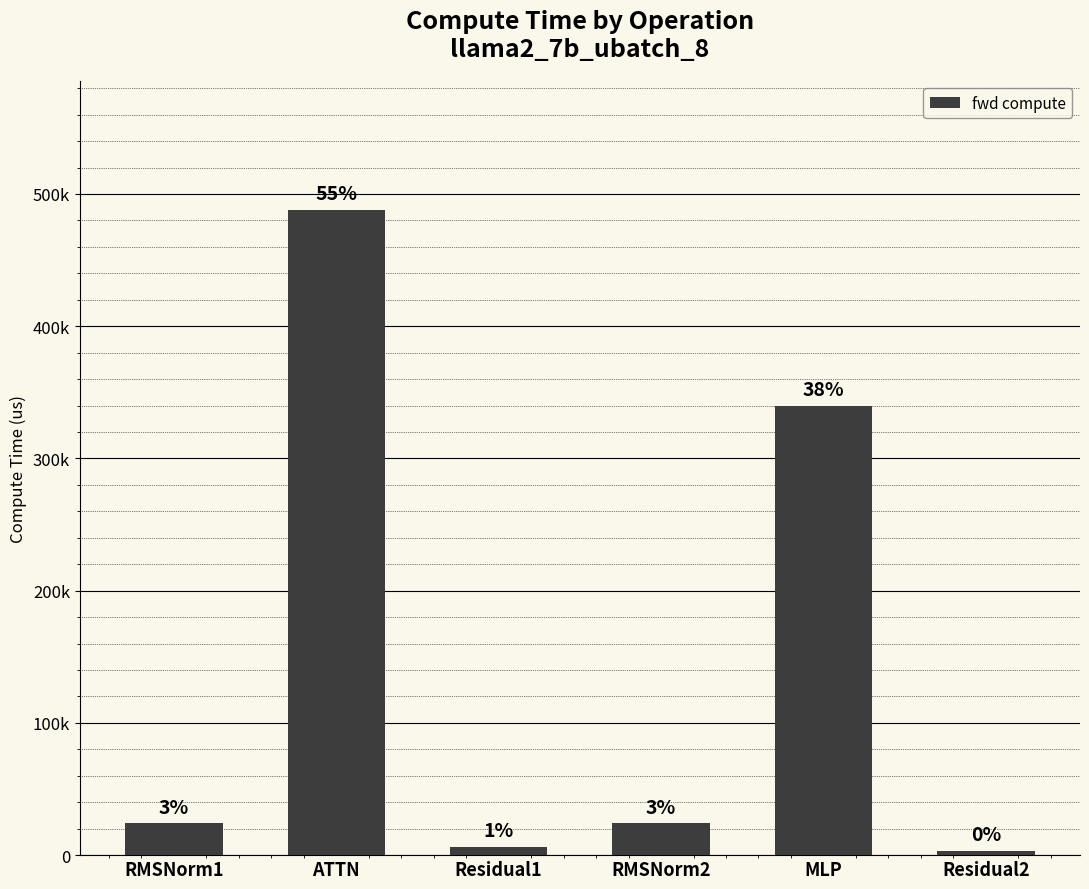

Between ATTN and Residual2, which is larger?

ATTN